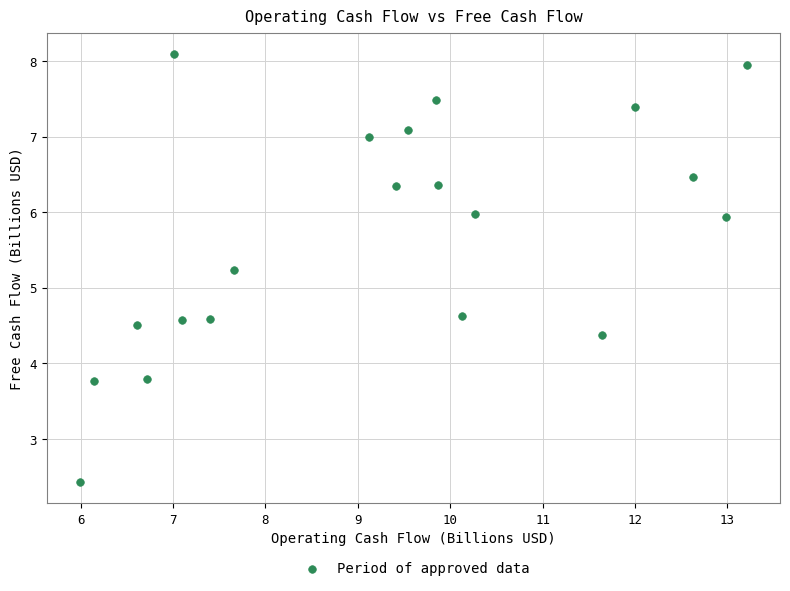

What is the range of X values (max minus min)?

7.2